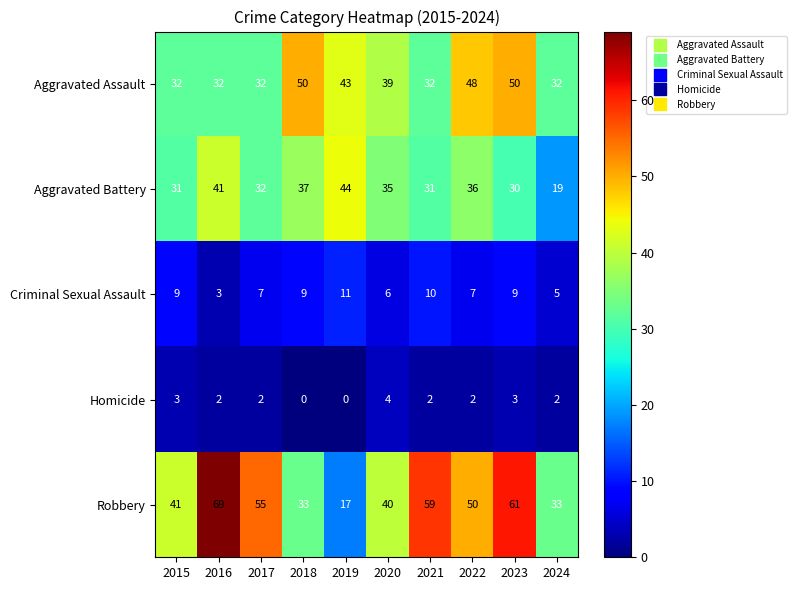

At which label does Aggravated Assault first exceed 39?

2018